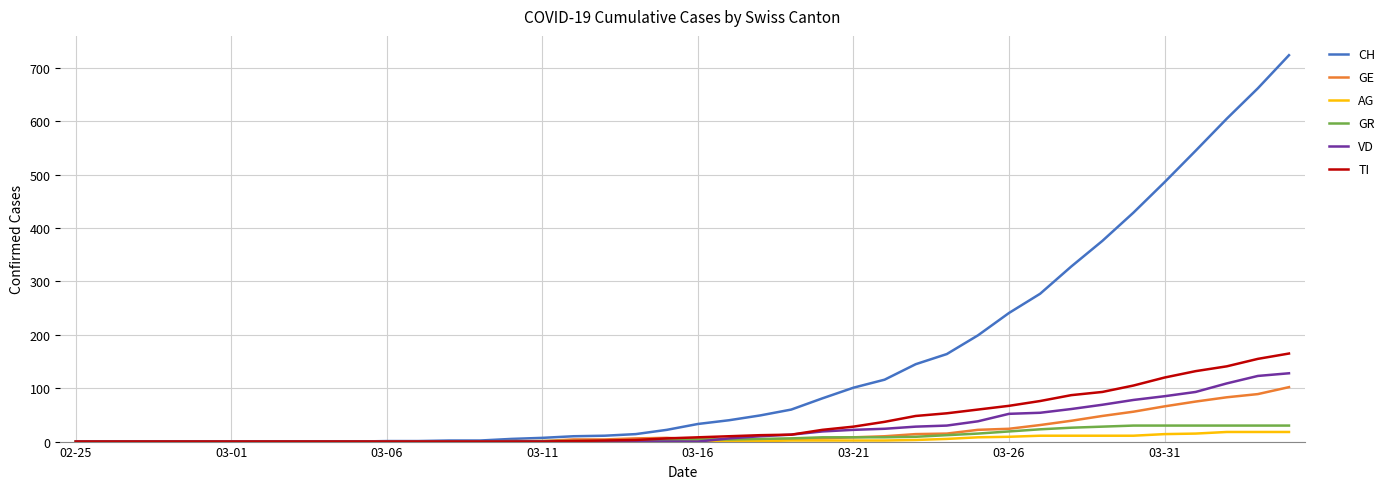

Which series has the widest spread of values?

CH